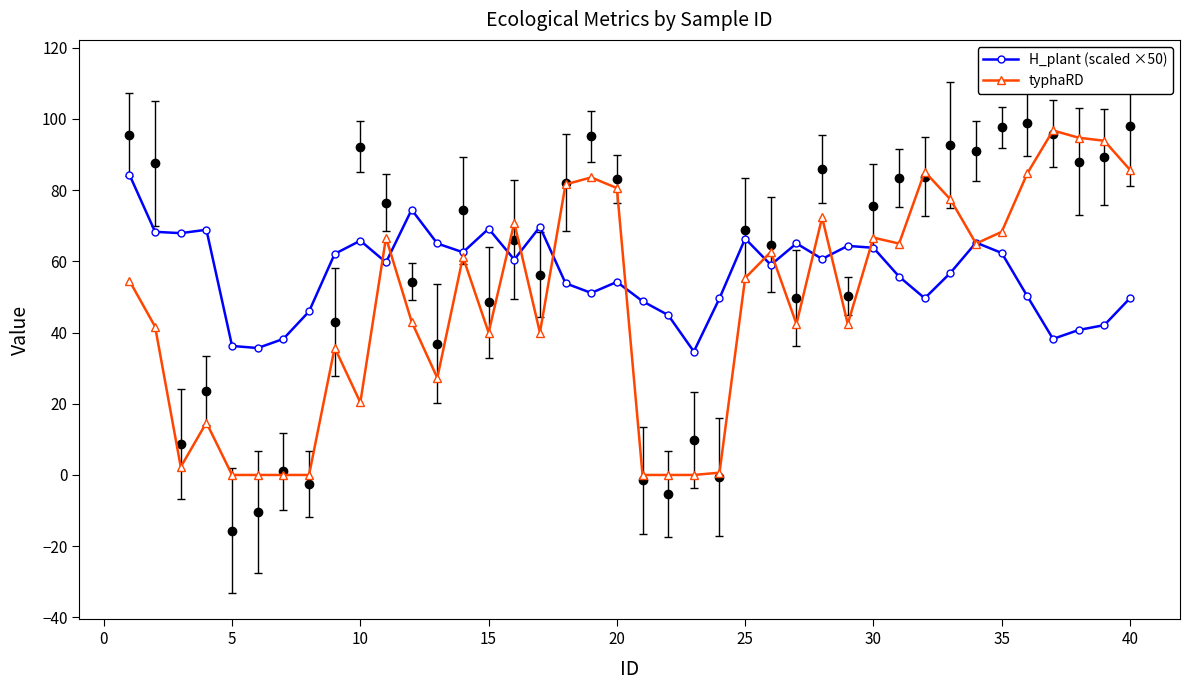

Is it true that typhaRD equals 138.6 at 32?

False